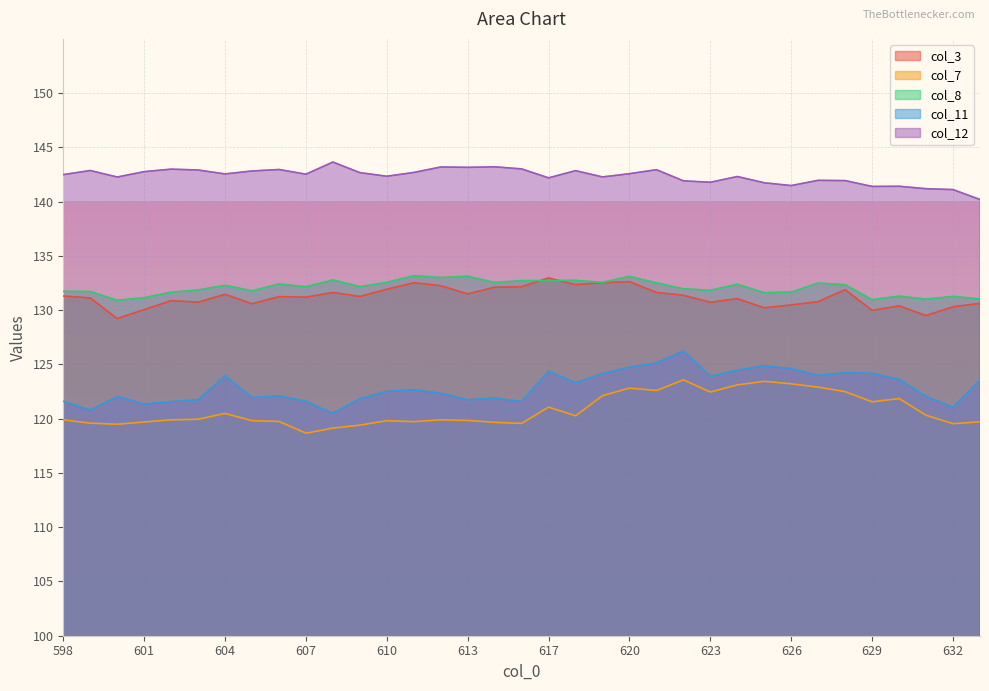

Which category has the lowest value in the col_11 series?

608